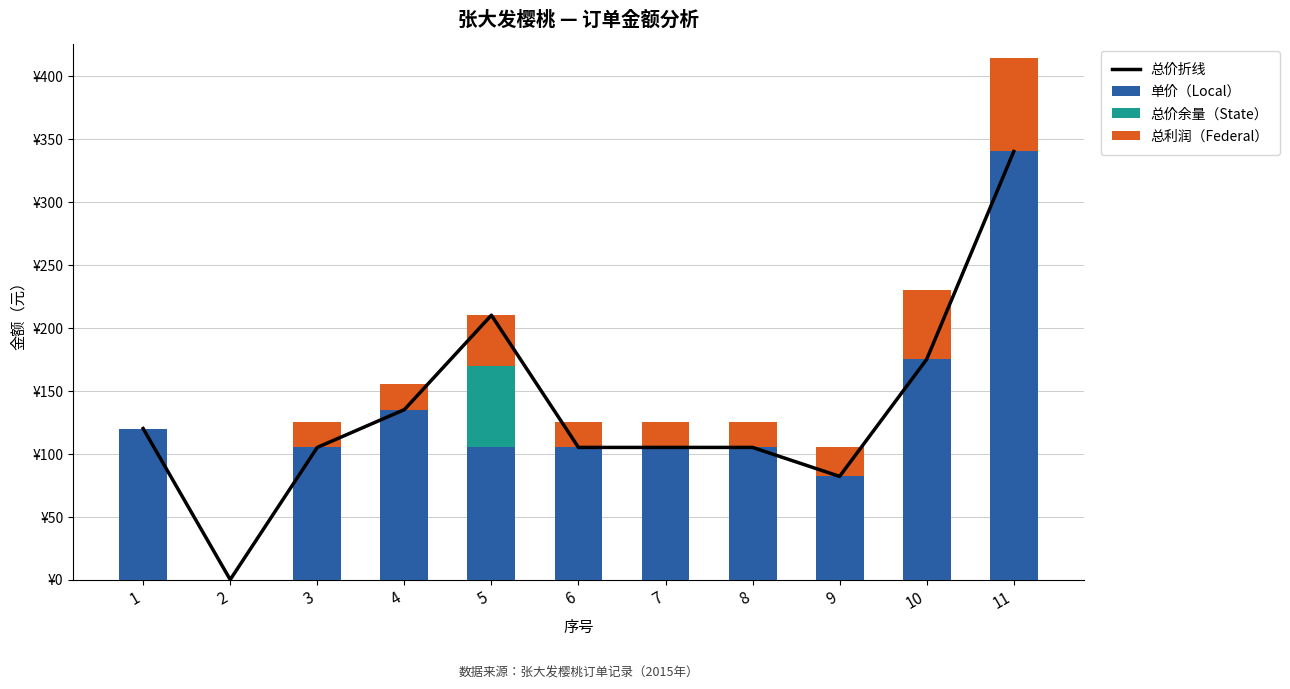

What are all the series names shown in the legend?

总价折线, 单价（Local）, 总价余量（State）, 总利润（Federal）